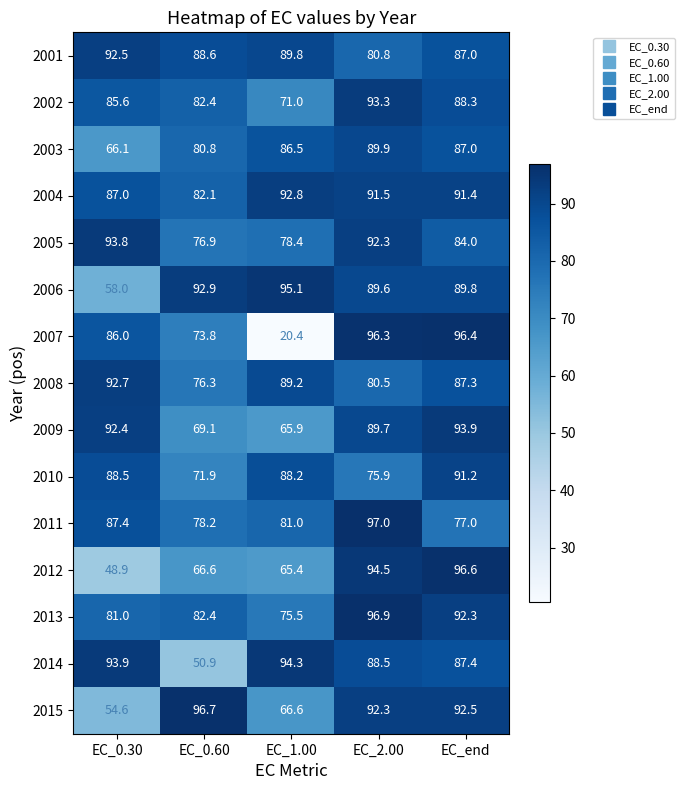

How many series are shown in this chart?

15